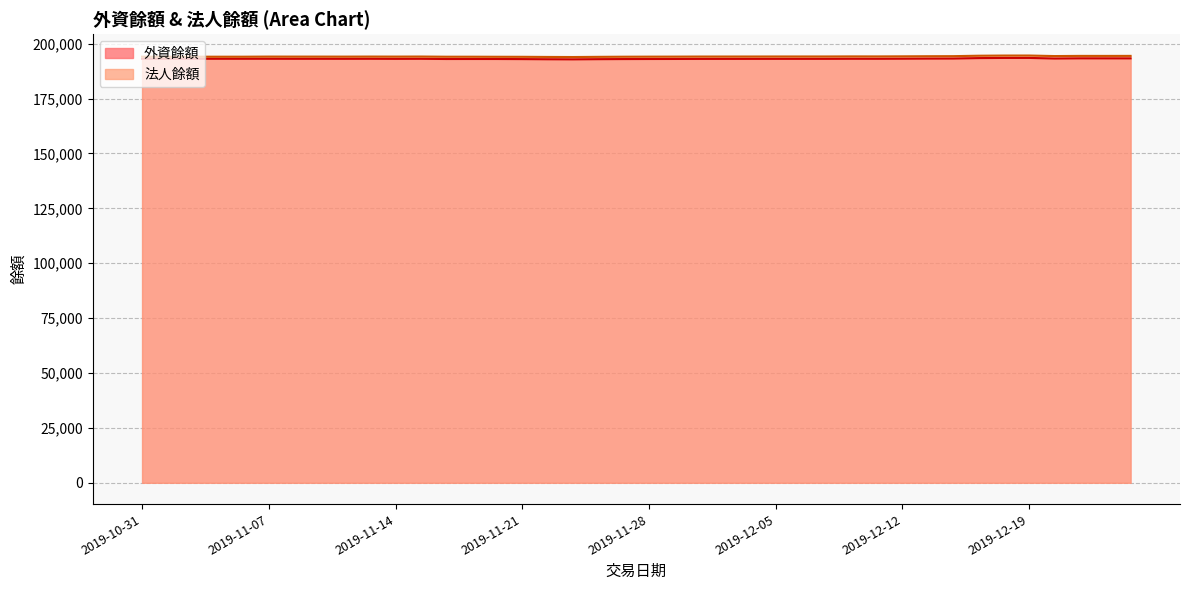

True or false: 外資餘額 and 法人餘額 cross at least once.

False